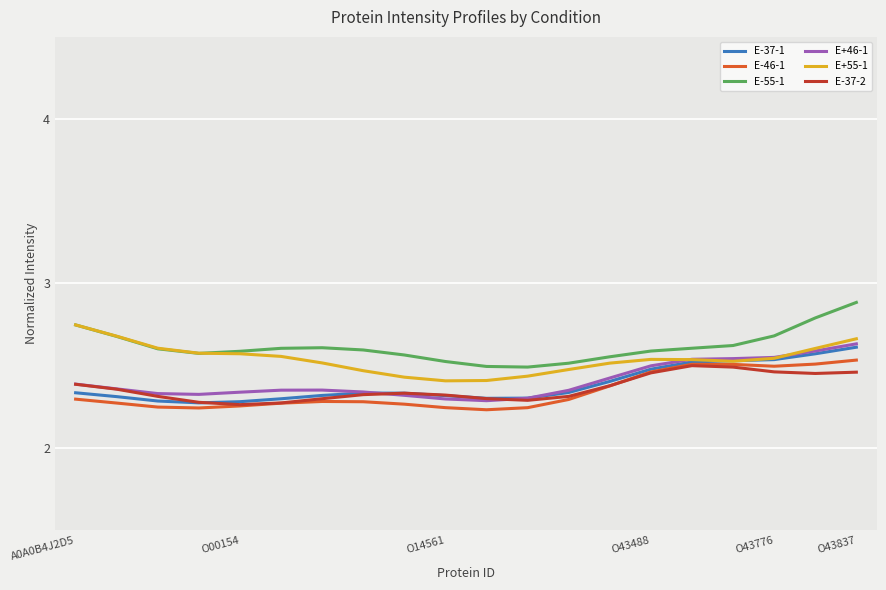

True or false: E-55-1 and E-37-2 intersect in this chart.

False